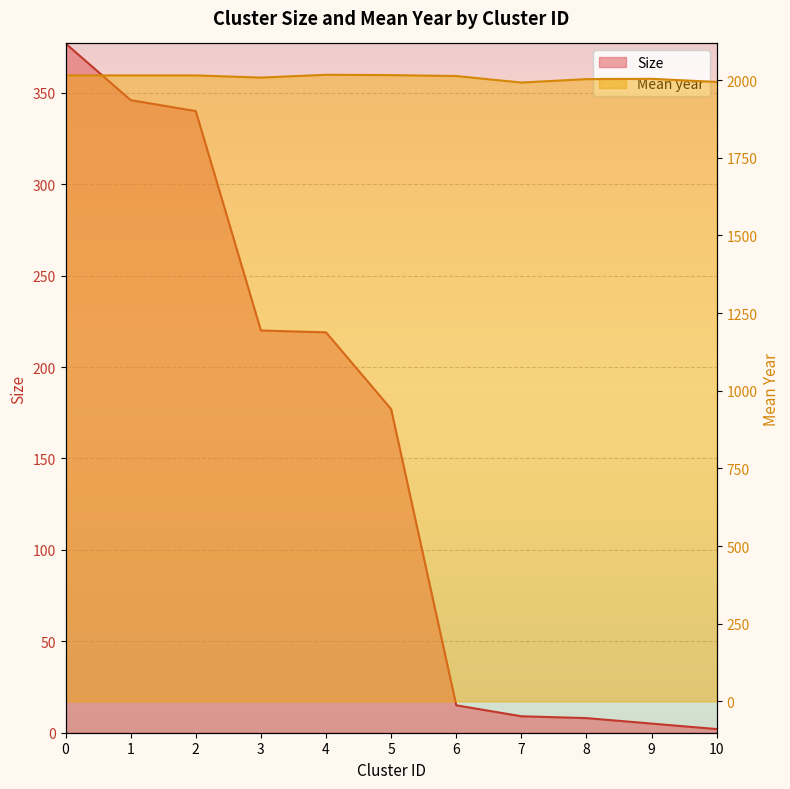

True or false: Size has more than 2 points higher than both neighbors.

False